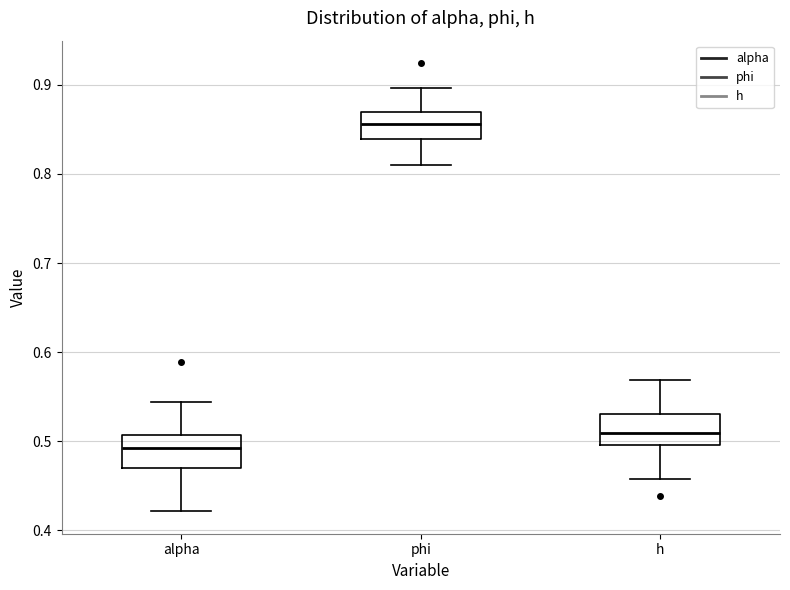

Reading left to right, transcribe this box plot: for each box, give where its median line is, the range the box spans, and where its two whiskers end, as read against the y-axis. The values are not printed on the chart, so give them approximately, as read against the axis.

alpha: median 0.49, box 0.47 to 0.51, whiskers 0.42 to 0.54
phi: median 0.86, box 0.84 to 0.87, whiskers 0.81 to 0.90
h: median 0.51, box 0.50 to 0.53, whiskers 0.46 to 0.57